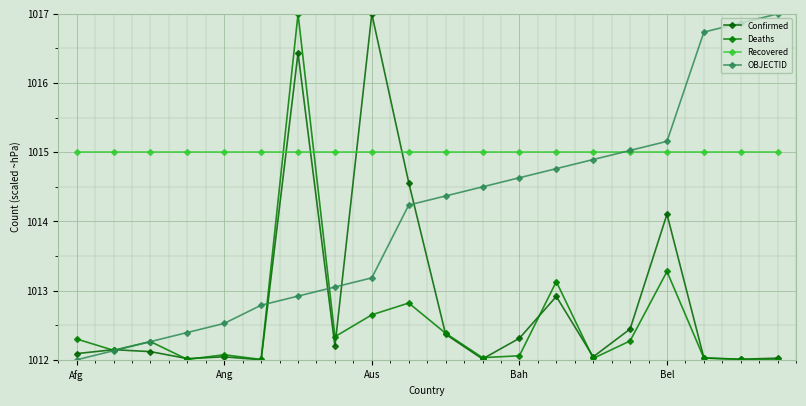

What are all the series names shown in the legend?

Confirmed, Deaths, Recovered, OBJECTID